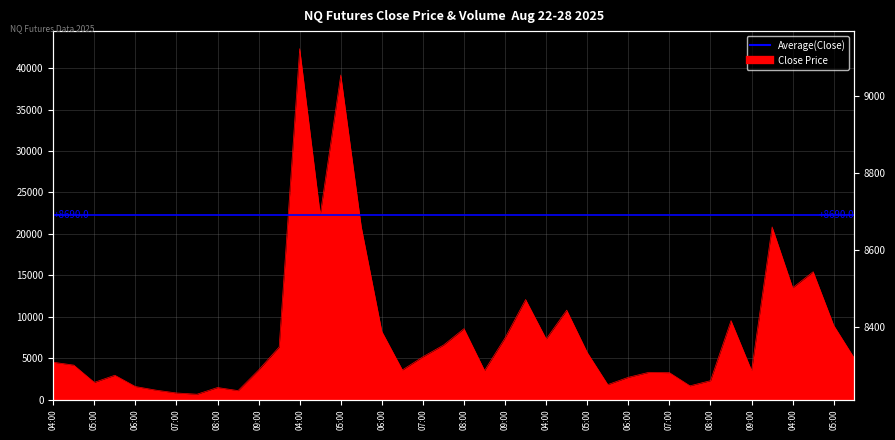

What is the difference between the values at 2025-08-25 09:30 and 2025-08-22 05:30?

9139